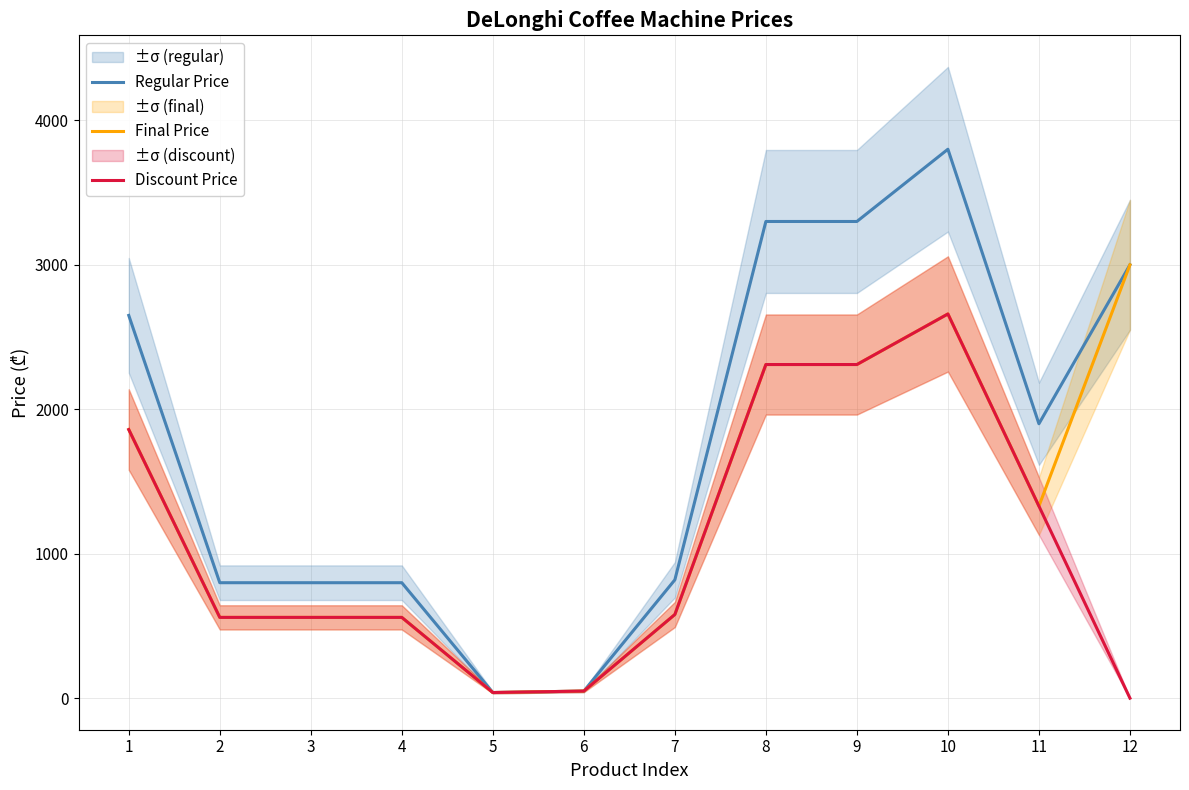

Is it true that Discount Price equals 4566 at 10?

False